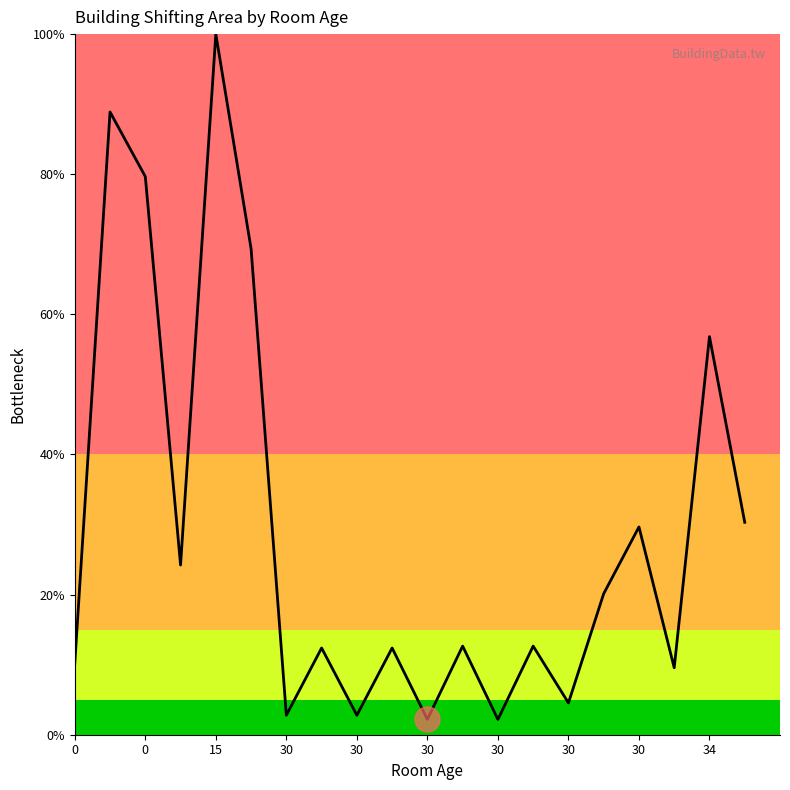

What is the greatest value displayed?

100.0